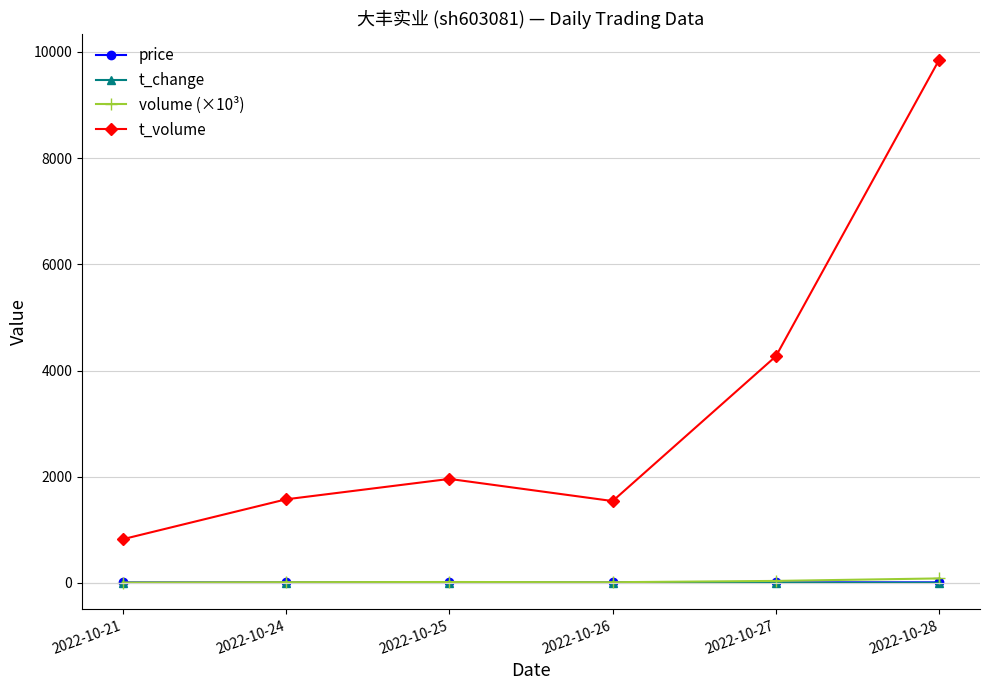

What is the lowest value of the volume (×10³) series?

7.7